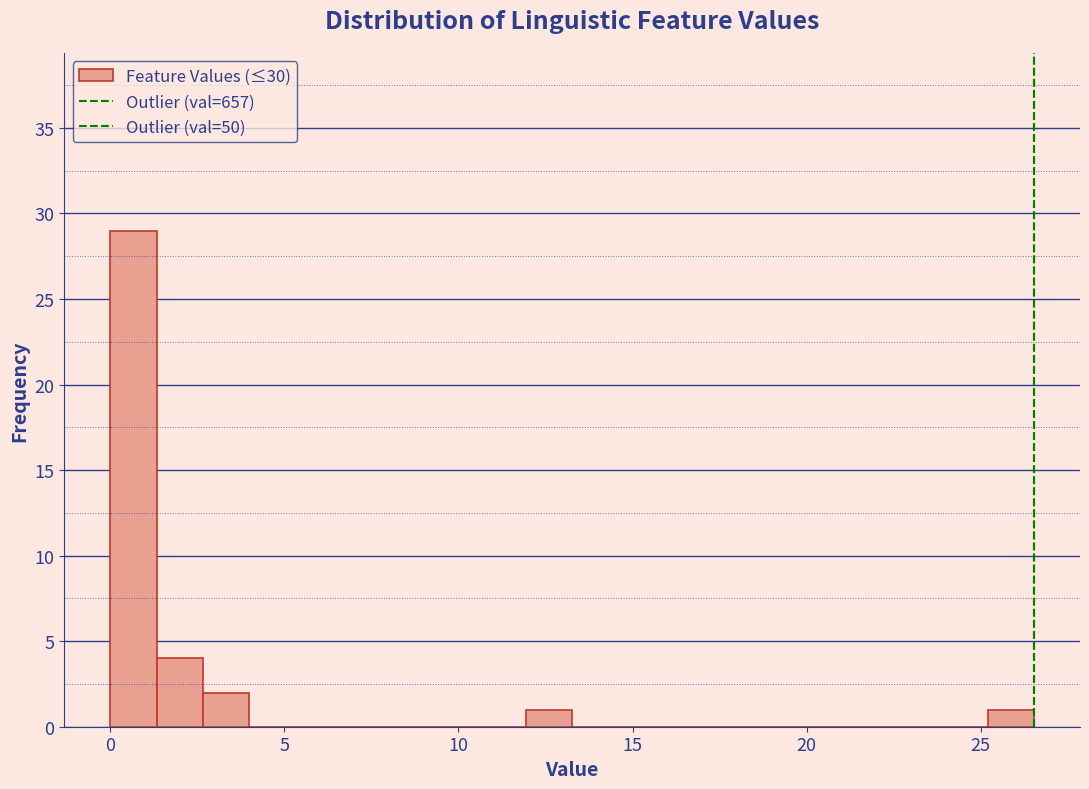

Read against the x-axis, roughly where is the centre of the tallest bar?

0.5